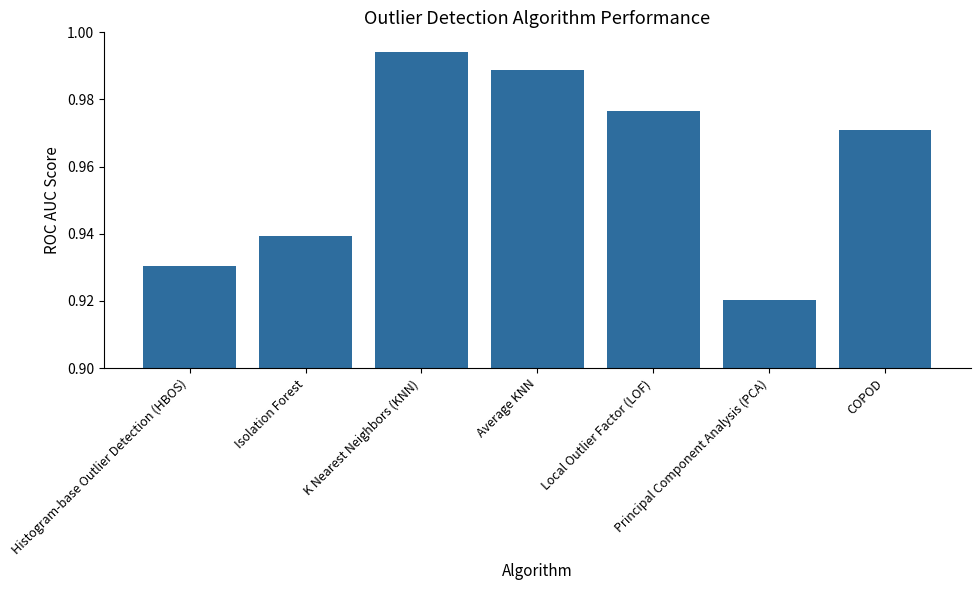

What is the label of the 5th bar from the right?

K Nearest Neighbors (KNN)